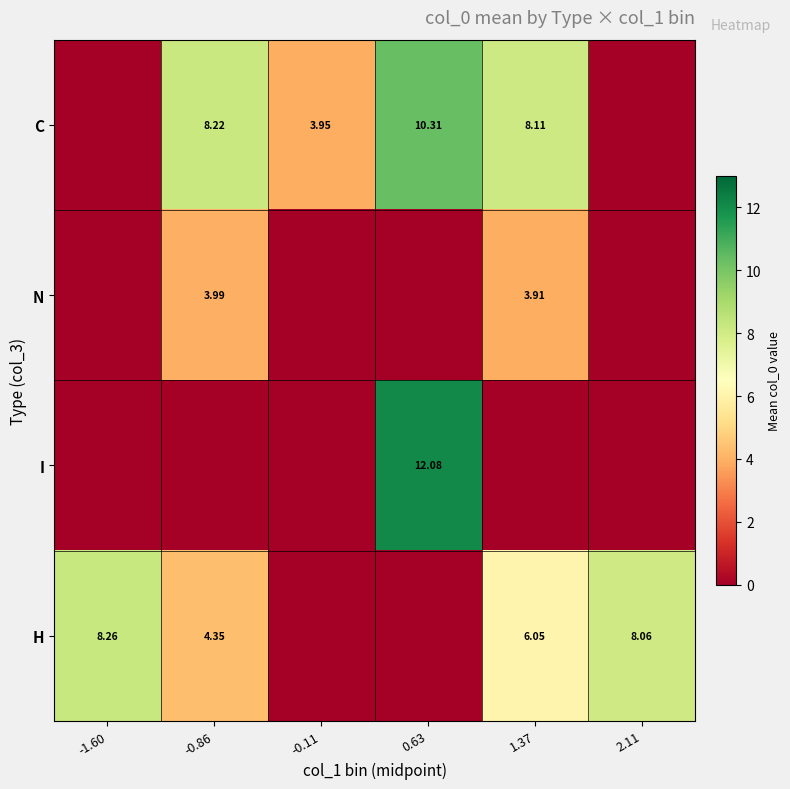

Which label corresponds to the smallest value in the chart?

-1.60